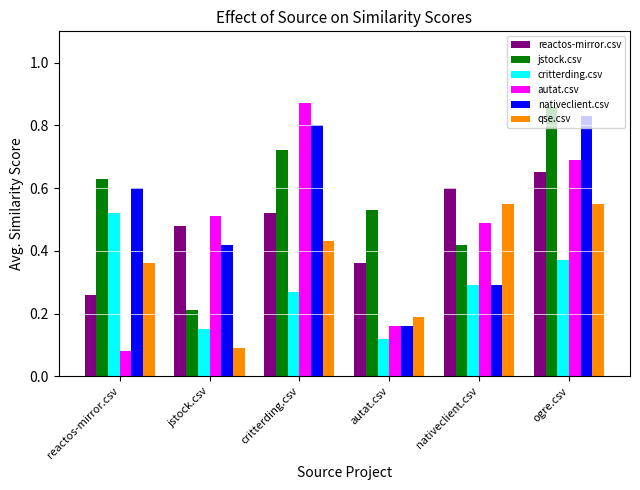

Is it true that critterding.csv equals 0.1 at reactos-mirror.csv?

False